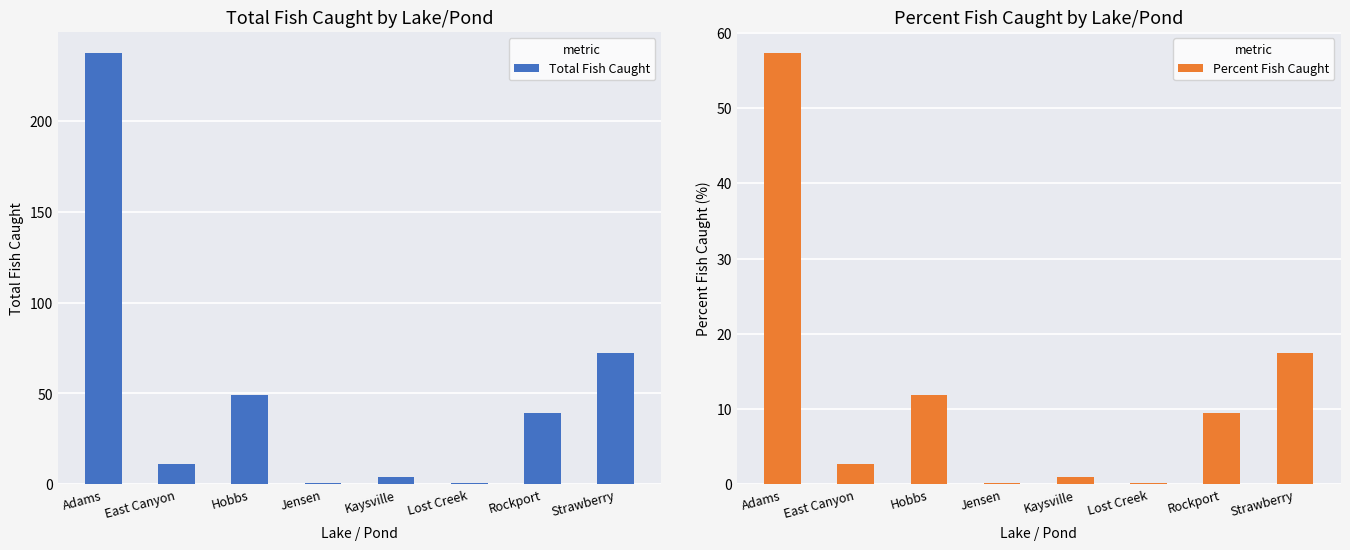

Is the value of Percent Fish Caught at Rockport greater than the value of Total Fish Caught at Kaysville?

Yes